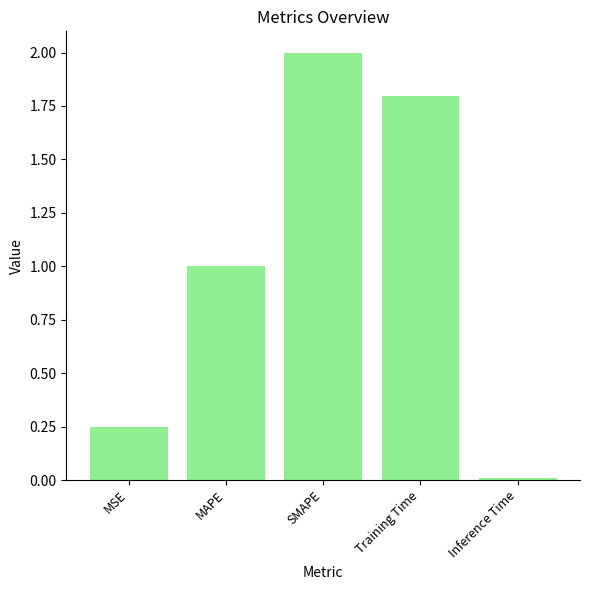

What is the ratio of the value at MAPE to the value at SMAPE?

0.5